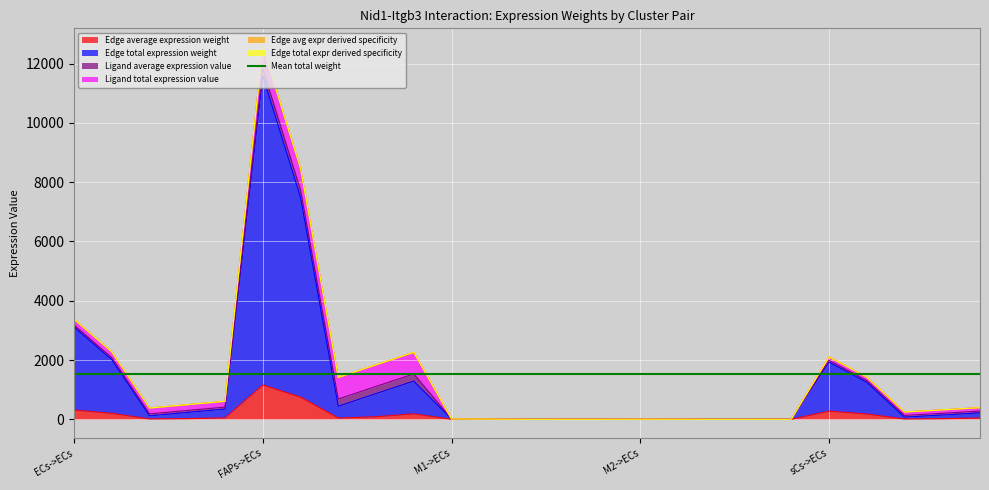

Where is the first local maximum for Edge total expression weight?

FAPs->ECs